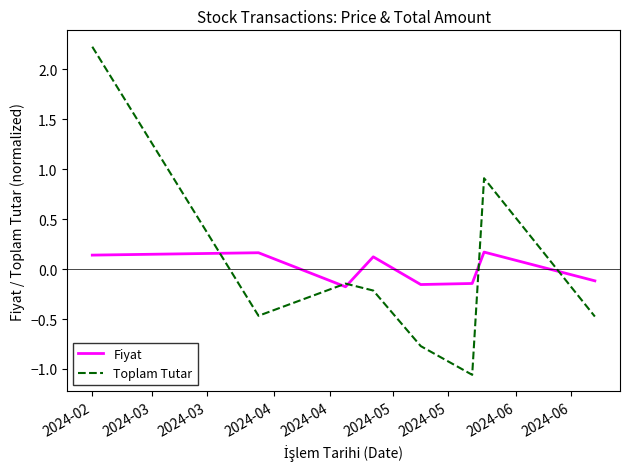

Rank the series by their maximum value, from highest to lowest.

Toplam Tutar, Fiyat